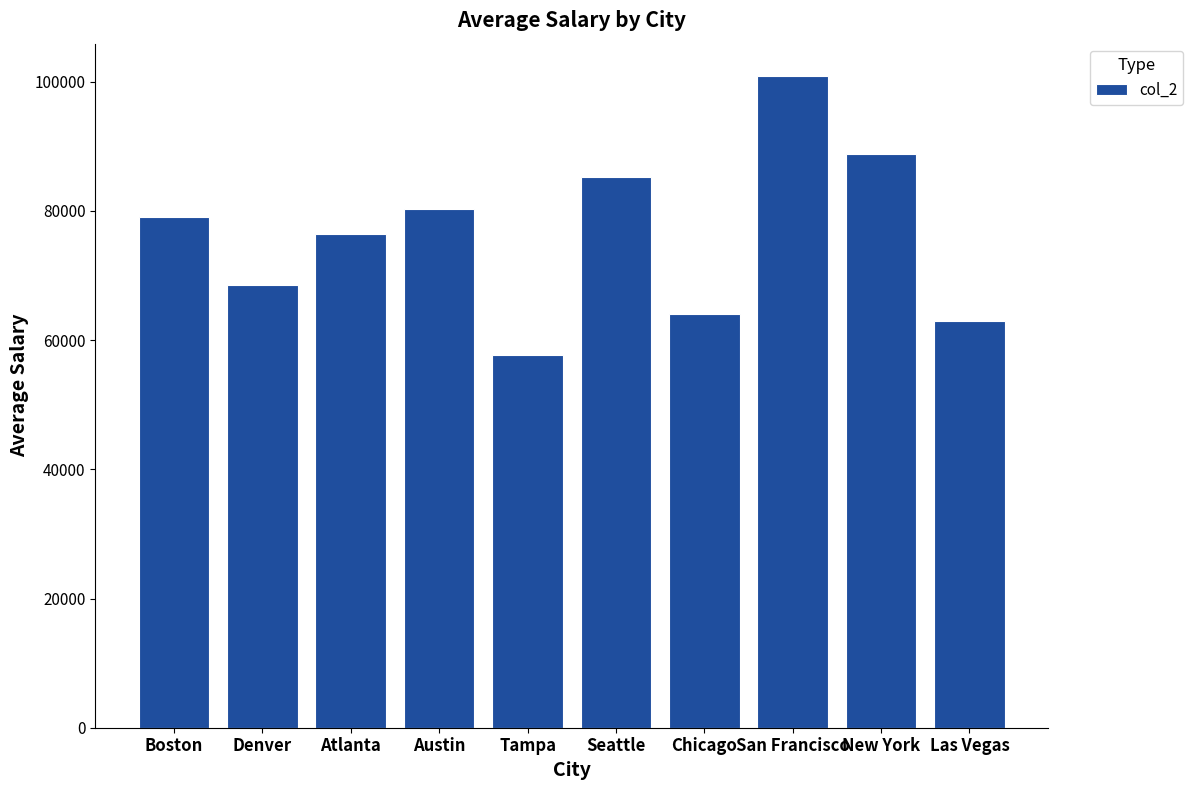

Rank the categories by value from lowest to highest.

Tampa, Las Vegas, Chicago, Denver, Atlanta, Boston, Austin, Seattle, New York, San Francisco